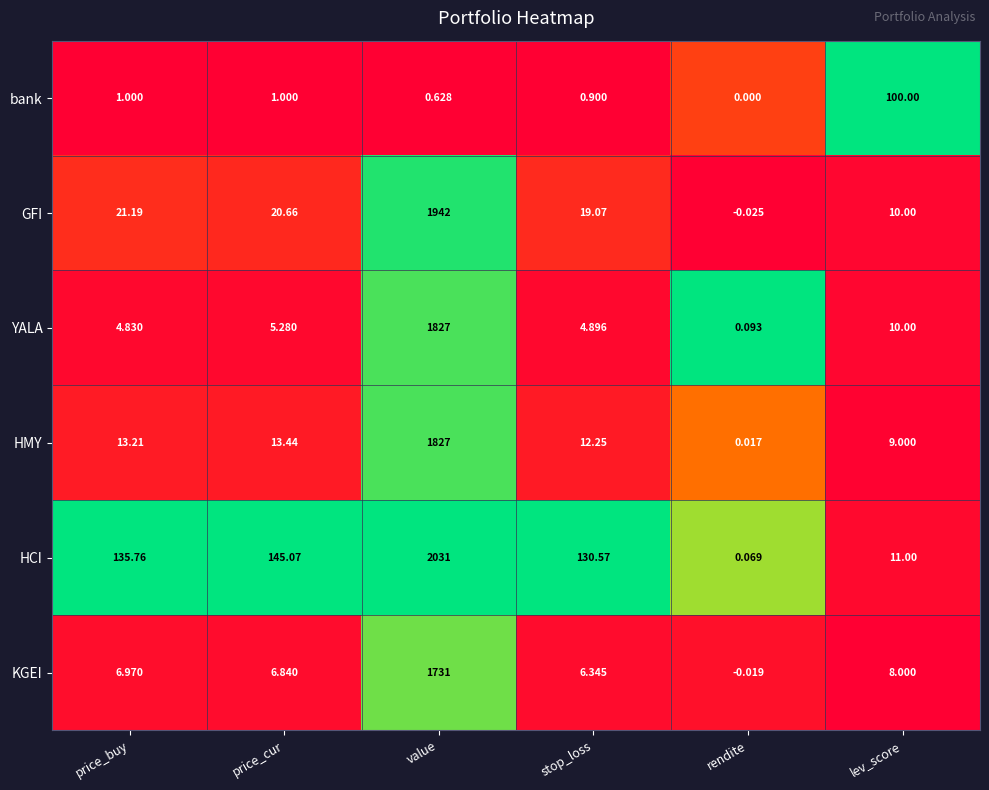

At which category does the chart reach its peak across all series?

value